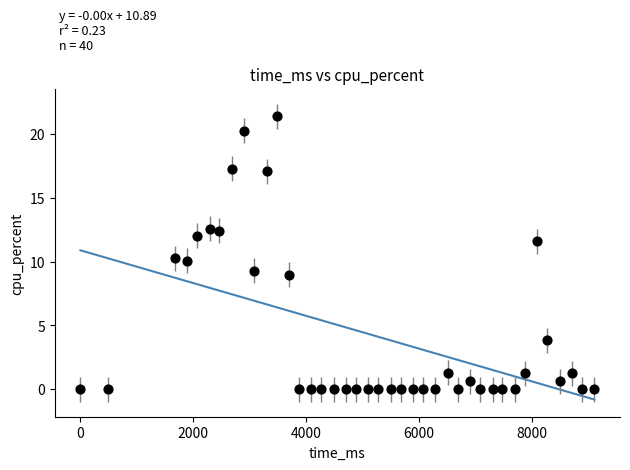

What is the range of Y values (max minus min)?

21.4